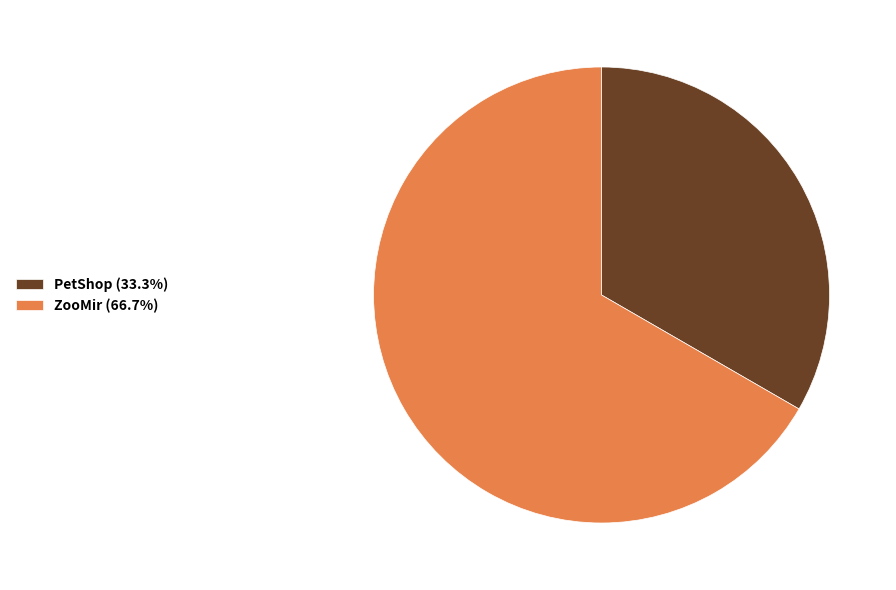

What is the ratio of the value at PetShop (33.3%) to the value at ZooMir (66.7%)?

0.5